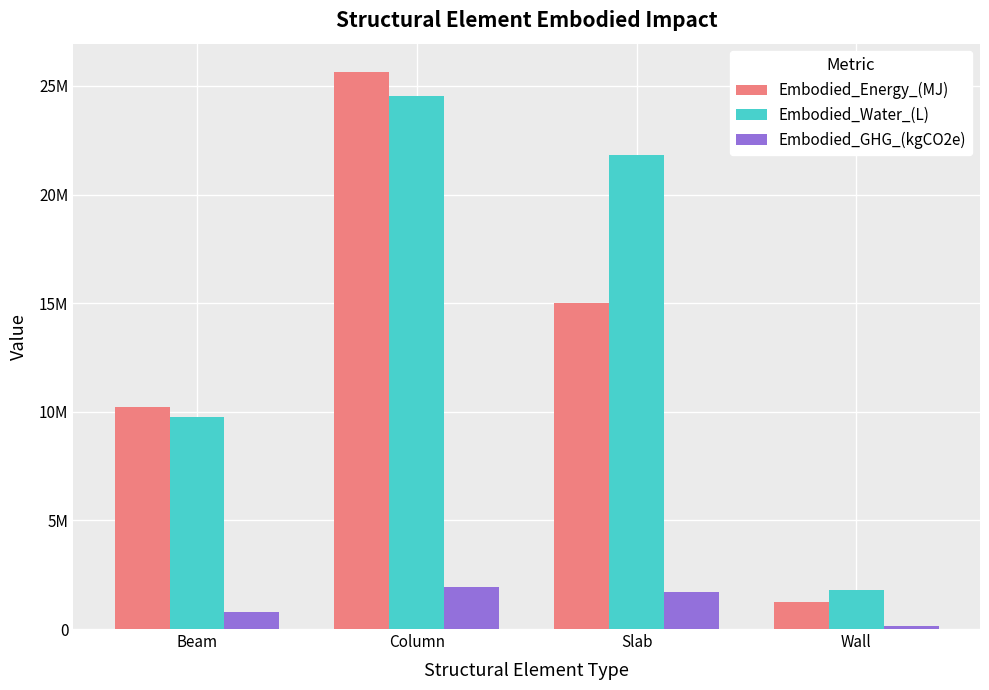

What position from the right is Slab?

2